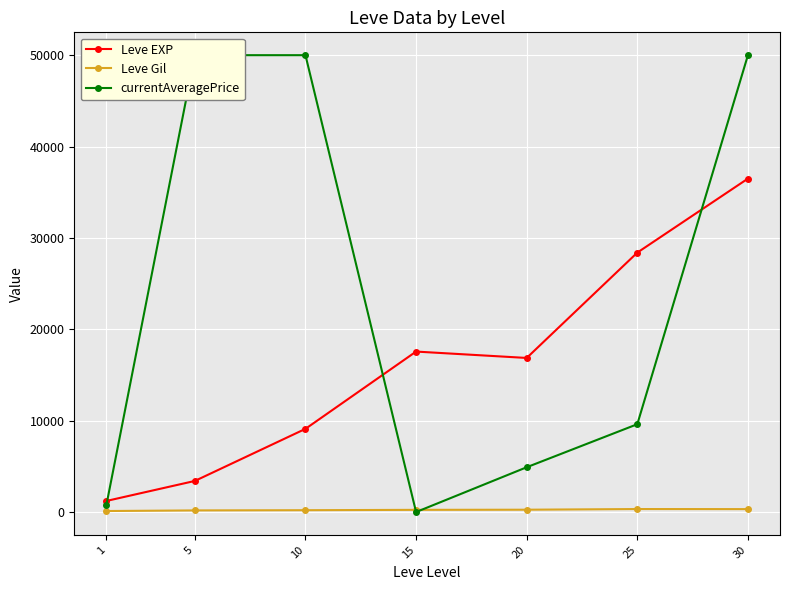

What is the sum of the Leve Gil values at 30 and 10?

523.6